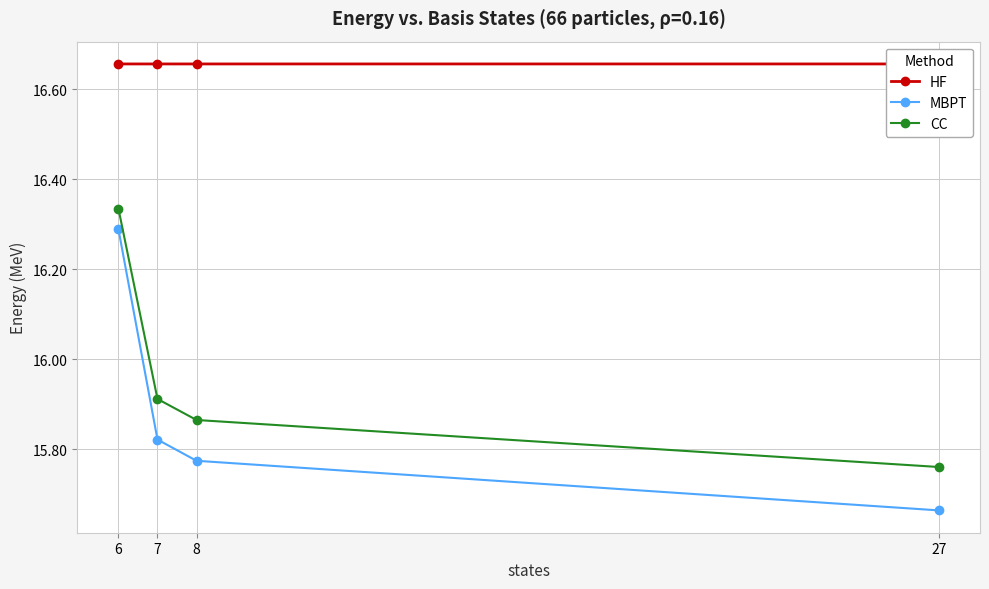

Count the number of categories in the chart.

4